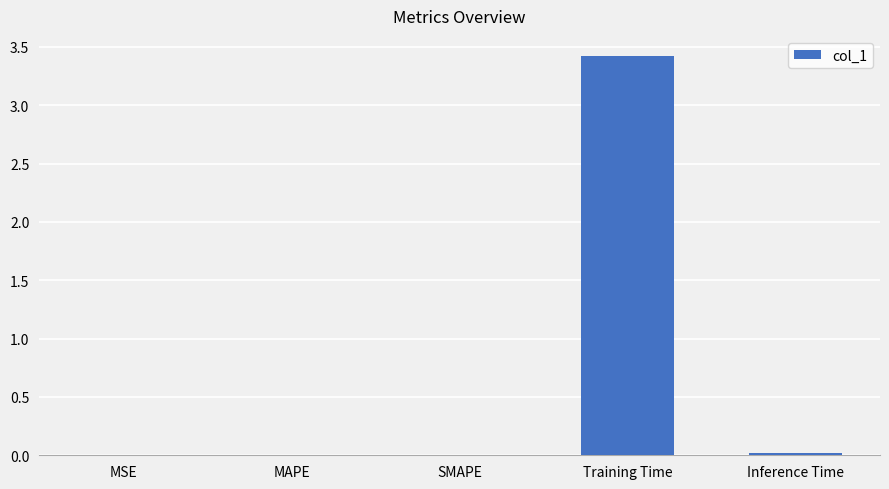

Which label corresponds to the largest value in the chart?

Training Time